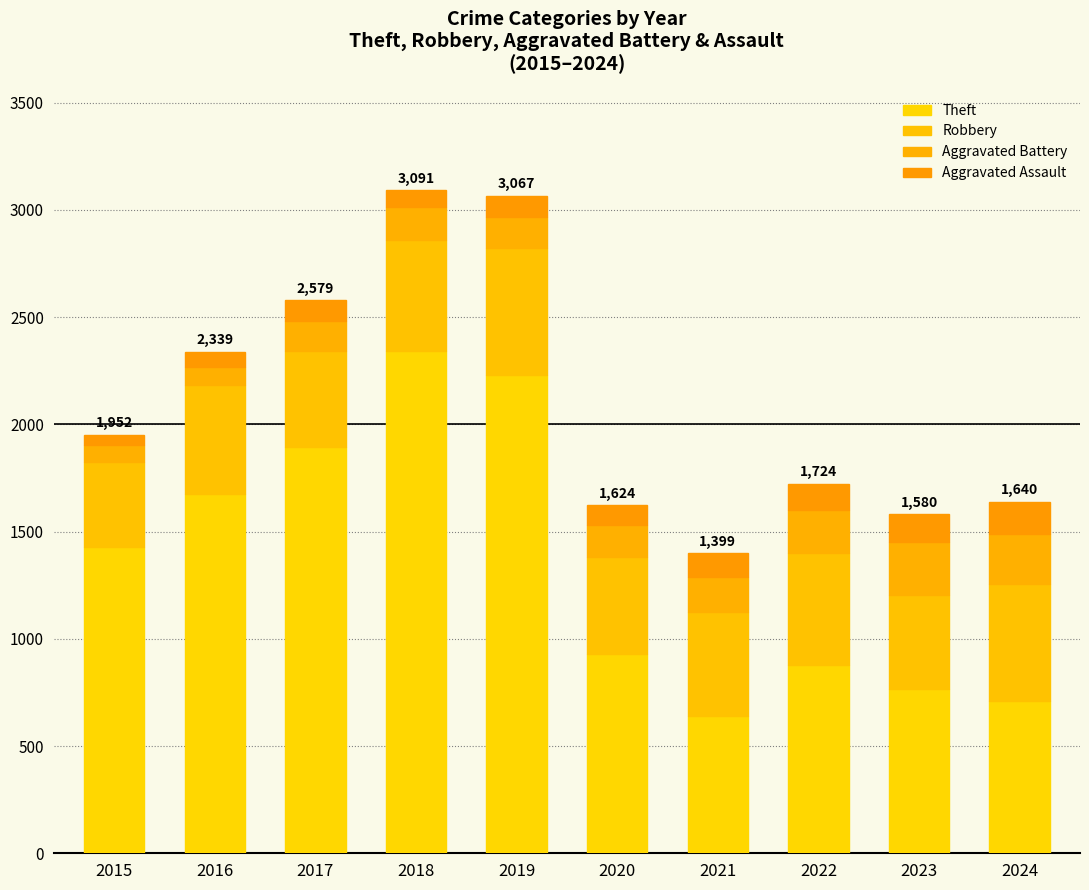

Which has a higher value, 2016 or 2023?

2016